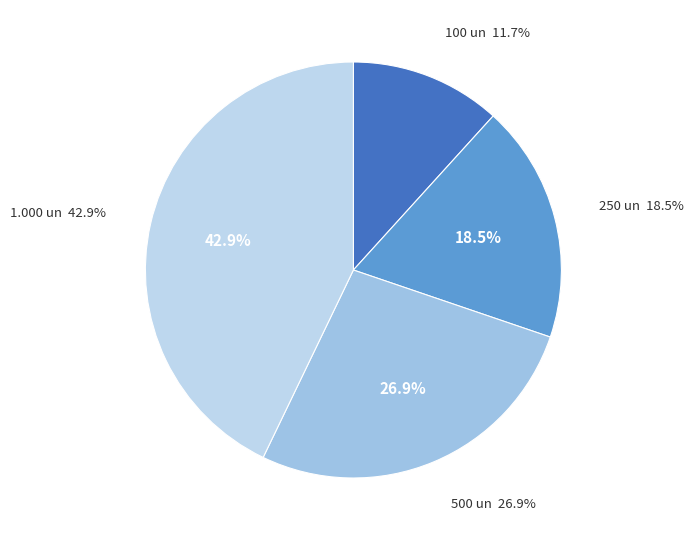

Do 1.000 un and 100 un together represent more than half of the pie?

Yes